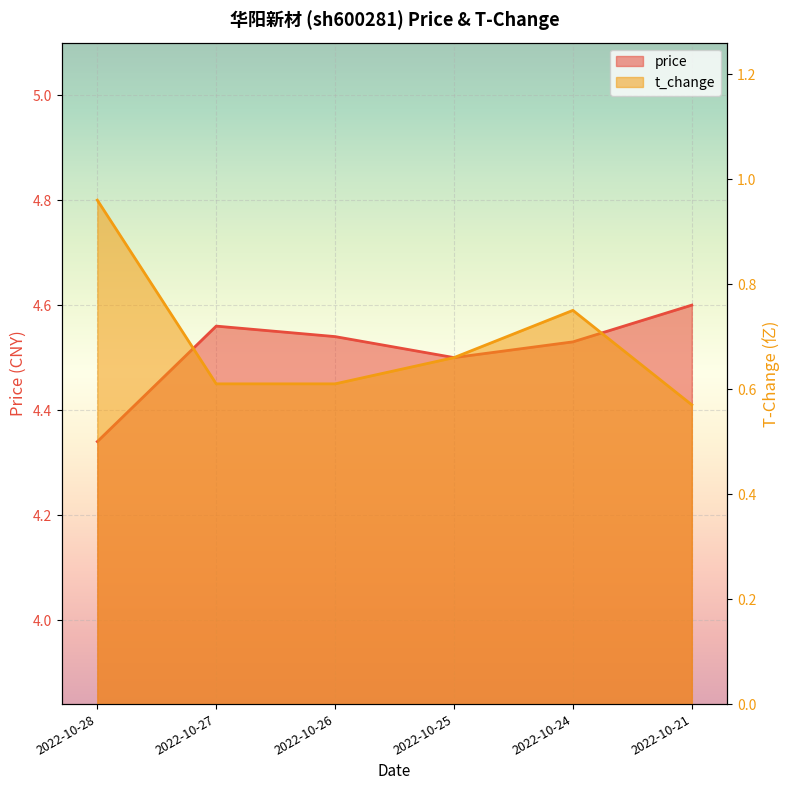

What is the value of the price point at the 3rd from the left?

4.5